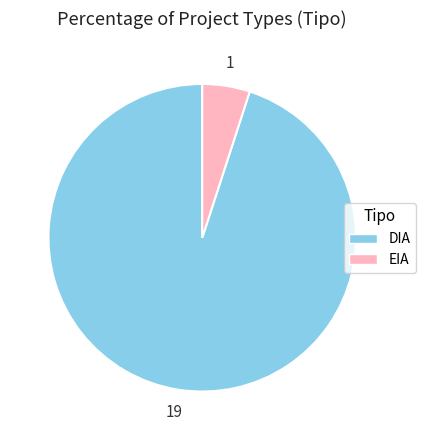

How many slices are in this pie chart?

2